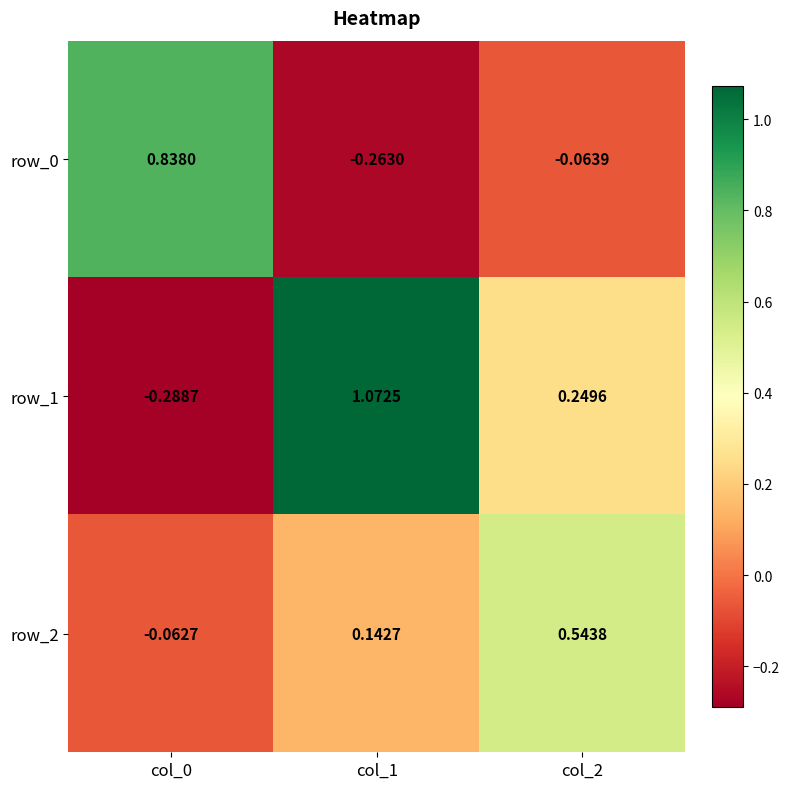

What is the sum of all row_1 values?

1.0